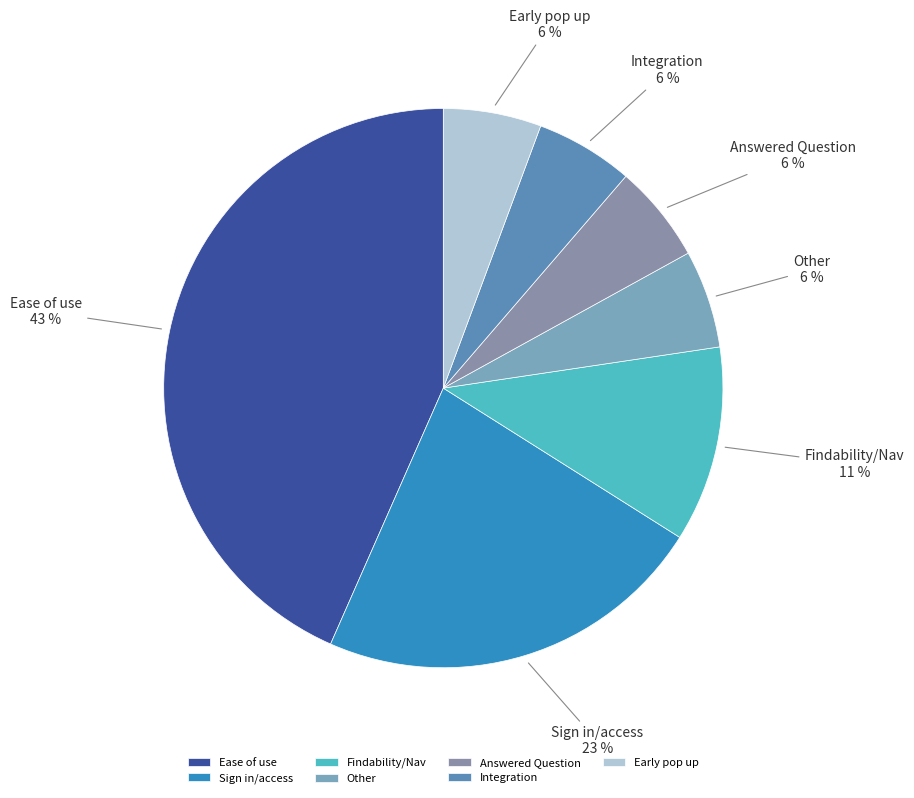

Between Early pop up and Sign in/access, which is larger?

Sign in/access